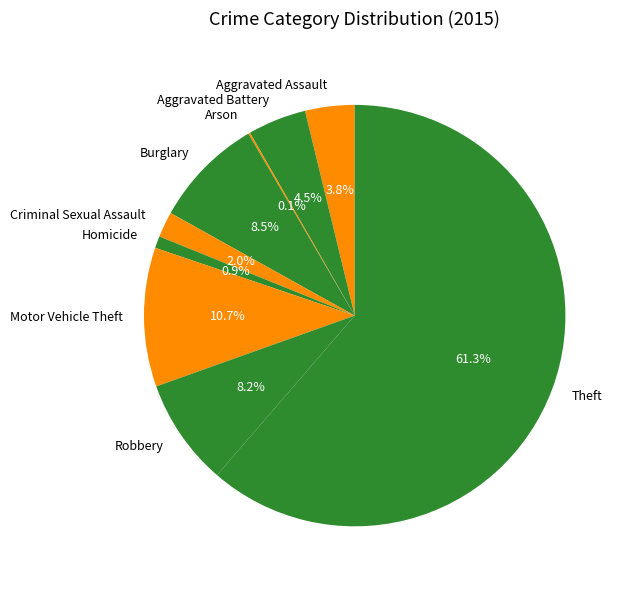

Between Aggravated Battery and Aggravated Assault, which is larger?

Aggravated Battery